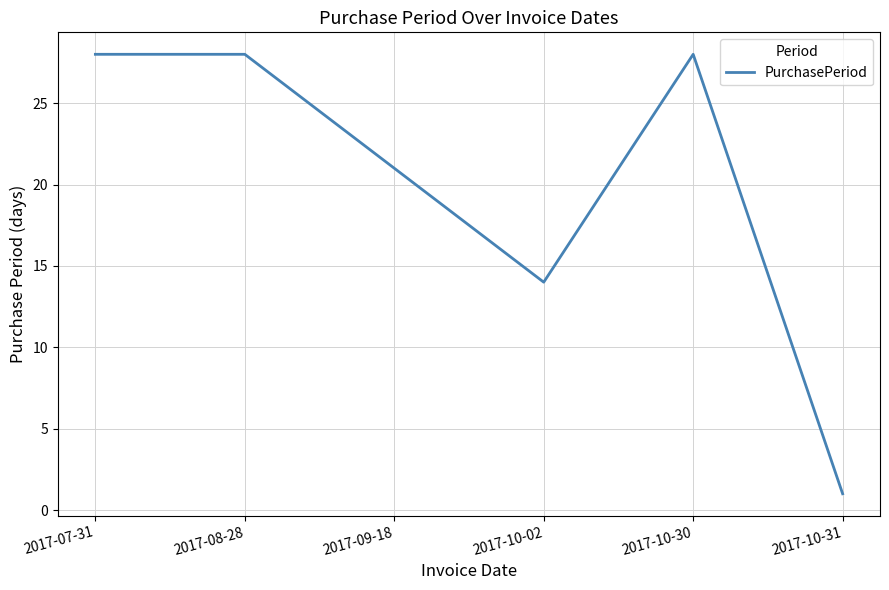

What is the average value?

20